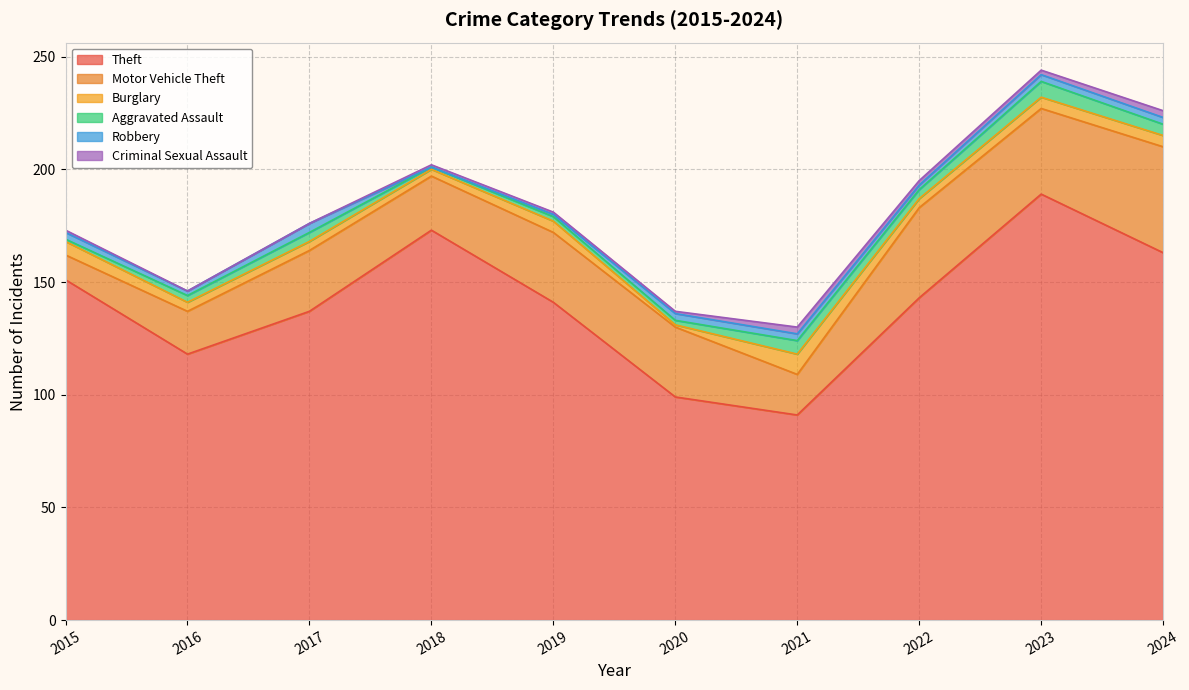

What is the spread (max minus min) of values at 2022?

141